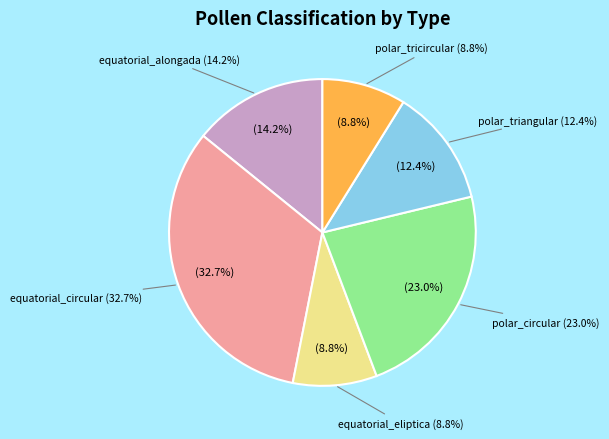

What is the smallest slice in the pie chart?

equatorial_eliptica